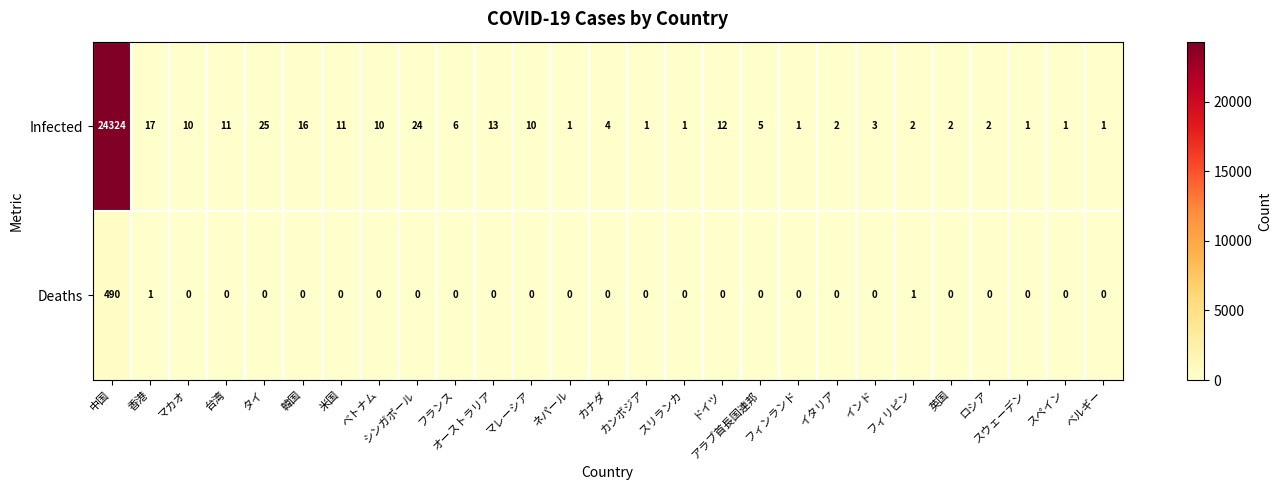

True or false: Infected has a value of 13 at オーストラリア.

True